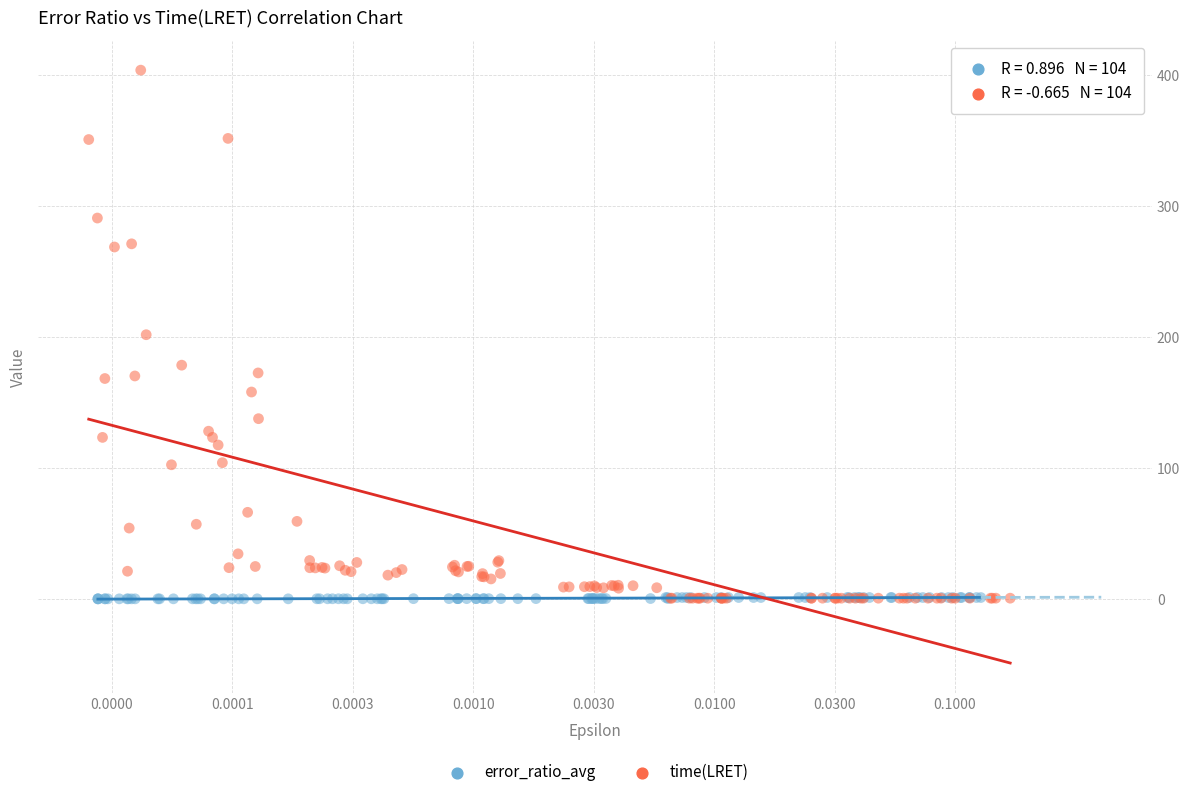

Which series reaches the maximum Y coordinate?

time(LRET)